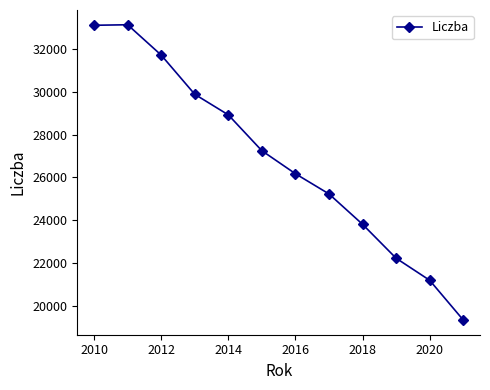

What is the greatest value displayed?

33135